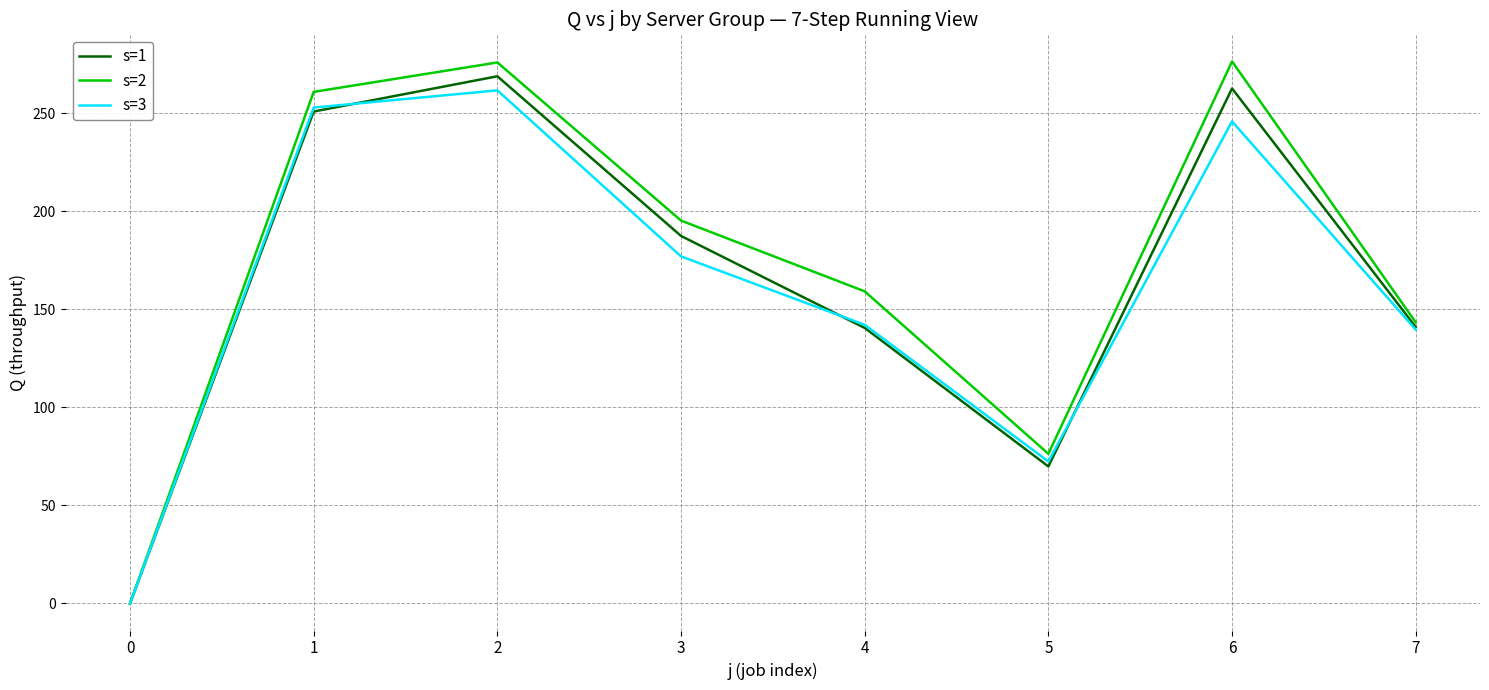

Which series changed the most between 3 and 7?

s=2